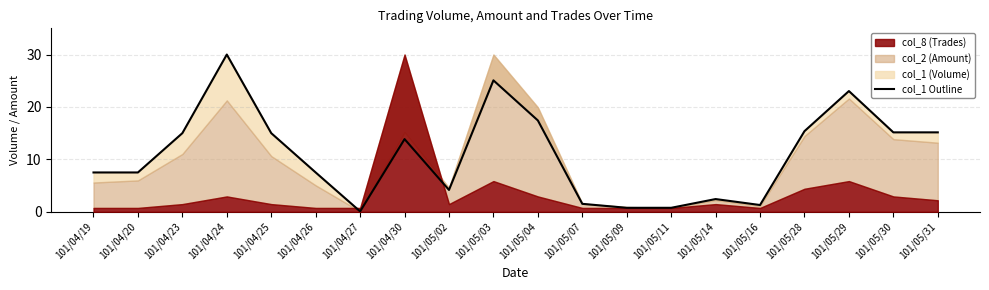

Reading left to right, list all the values displayed in this chart.

101/04/19=7.5	101/04/20=7.5	101/04/23=15.0	101/04/24=30.0	101/04/25=15.0	101/04/26=7.5	101/04/27=0.1	101/04/30=13.9	101/05/02=4.2	101/05/03=25.1	101/05/04=17.4	101/05/07=1.5	101/05/09=0.8	101/05/11=0.8	101/05/14=2.4	101/05/16=1.3	101/05/28=15.4	101/05/29=23.0	101/05/30=15.2	101/05/31=15.2